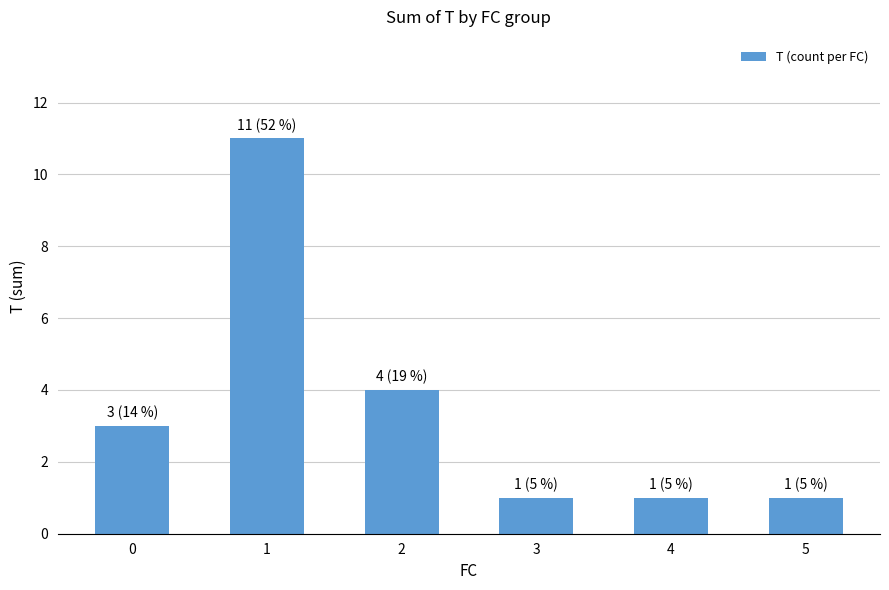

What is the minimum value shown in the chart?

1